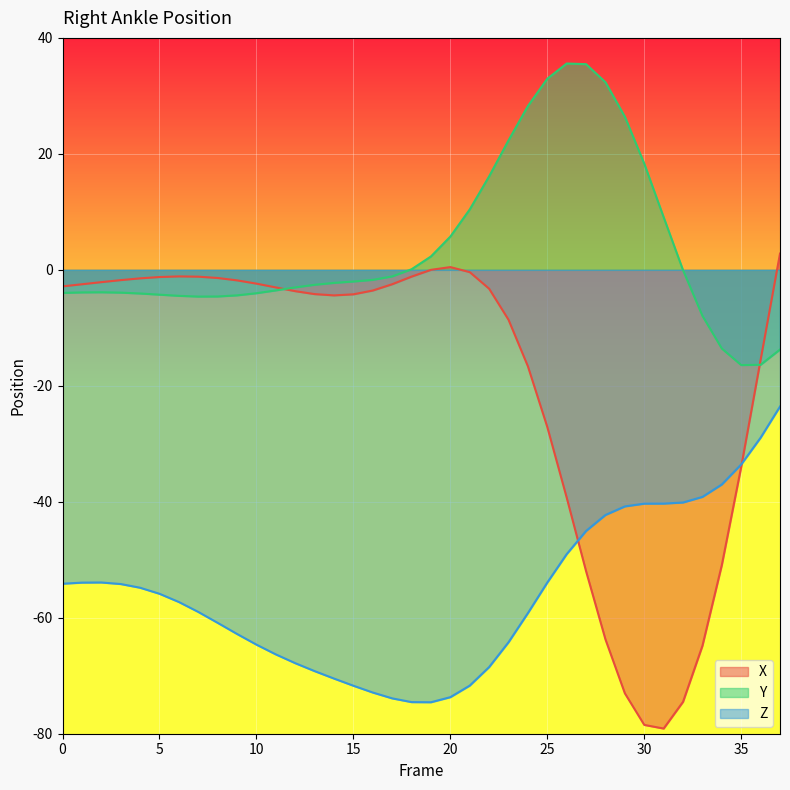

What is the spread (max minus min) of values at 0?

51.3